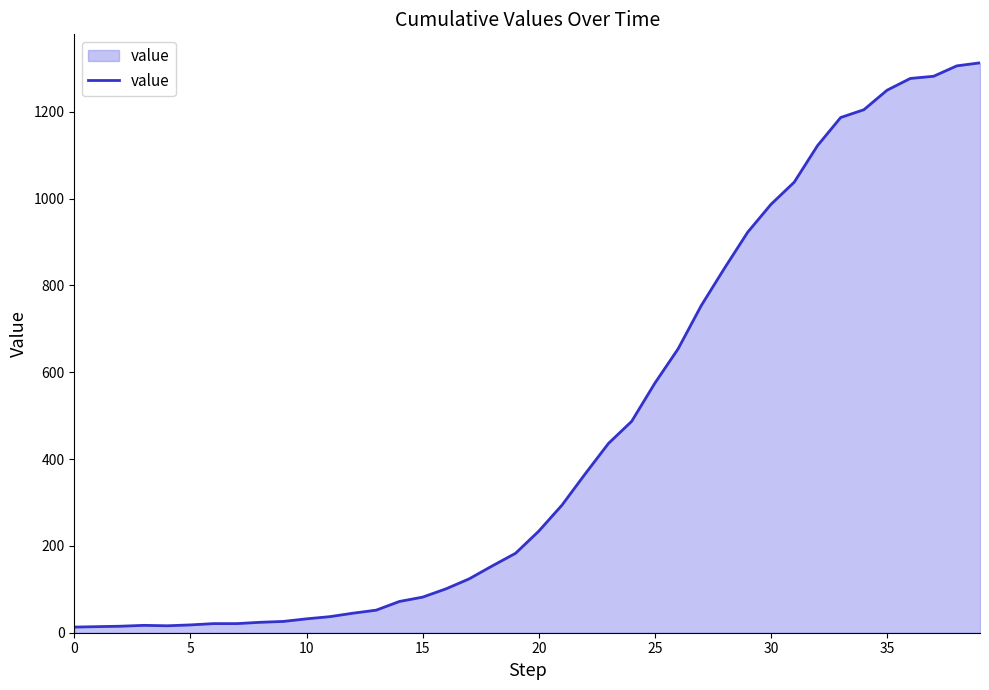

What is the difference between the maximum and minimum values?

1300